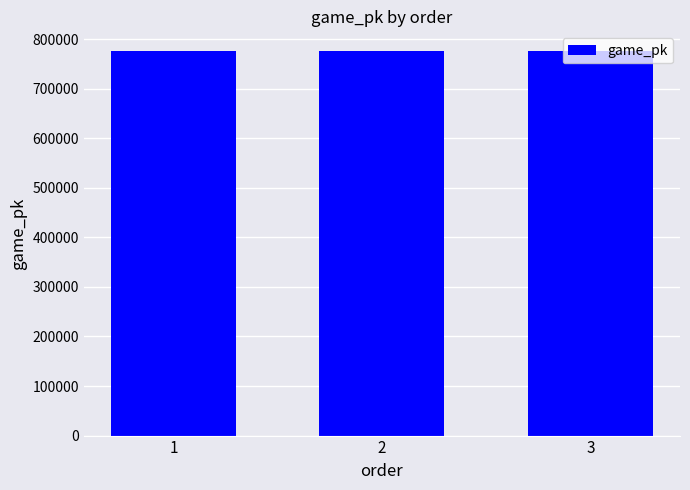

Approximately how many times larger is the value at 1 compared to 3?

1.0